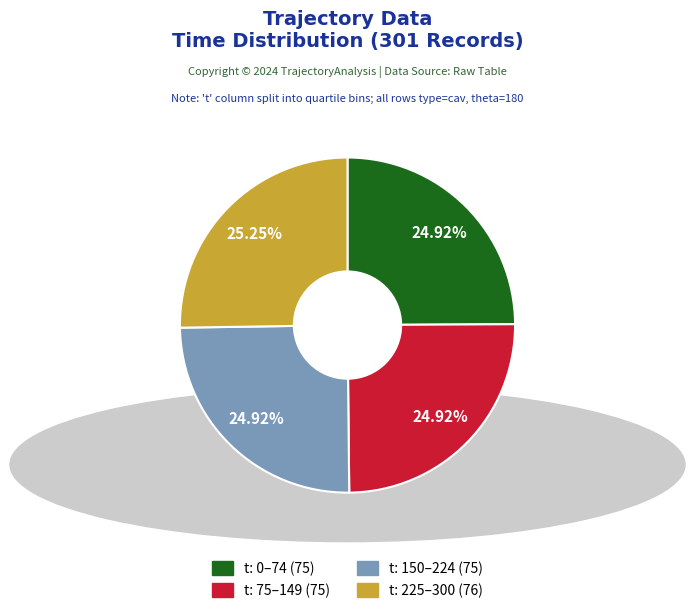

Is there any slice that represents more than half of the pie?

No